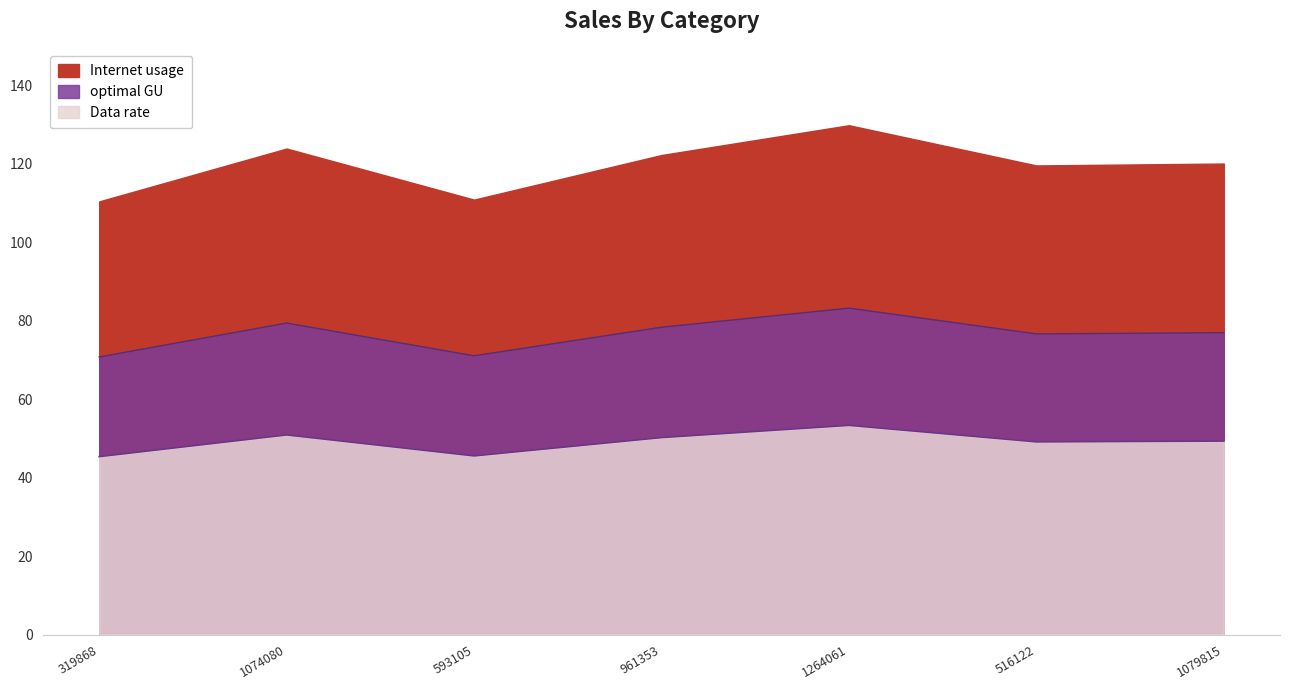

Is it true that Internet usage equals 27.9 at 593105?

False